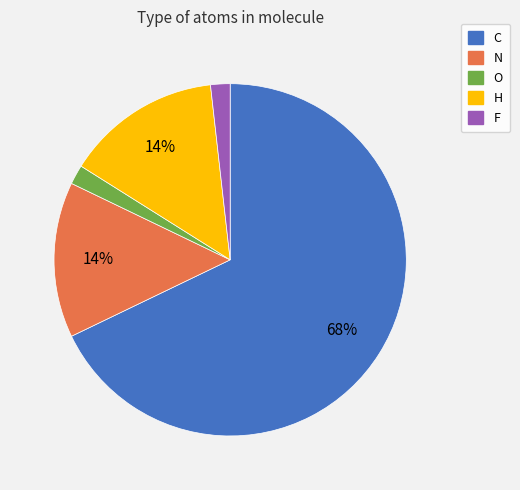

Combined, do F and N account for over 50%?

No